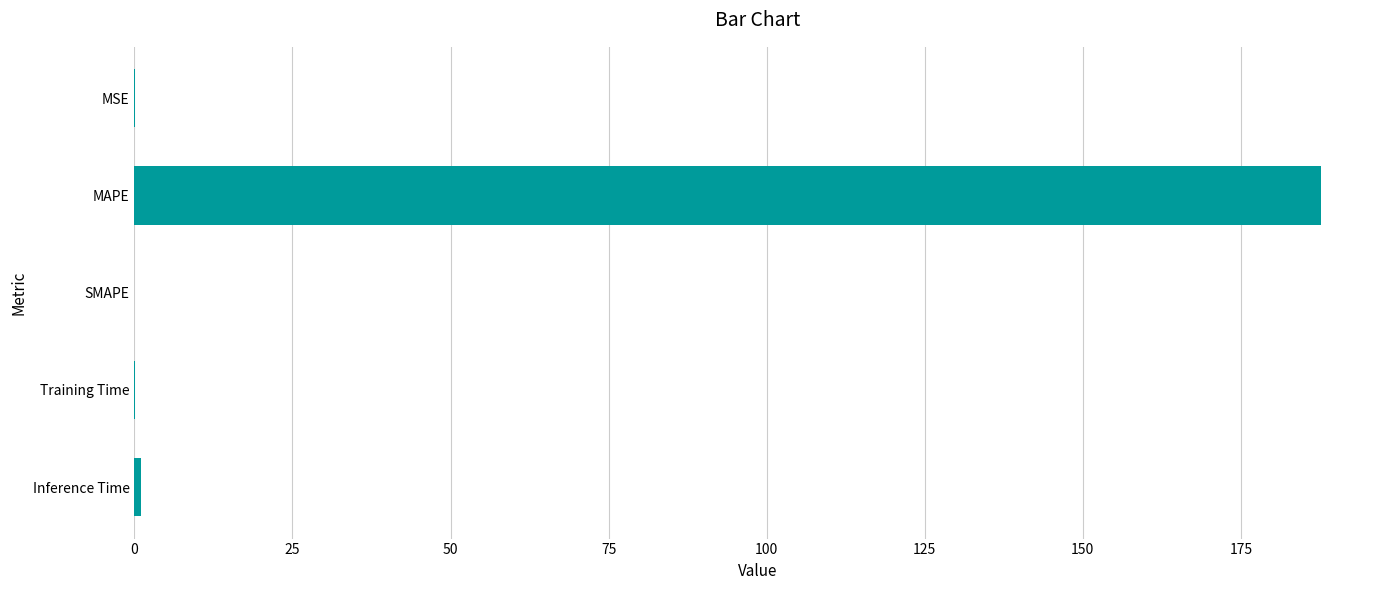

The value at SMAPE is 66.8. True or false?

False